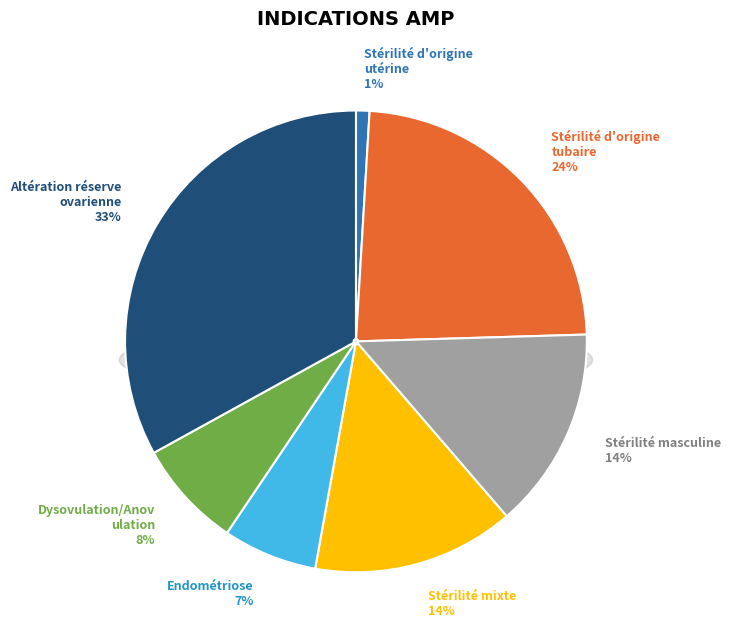

Is there any slice that represents more than half of the pie?

No